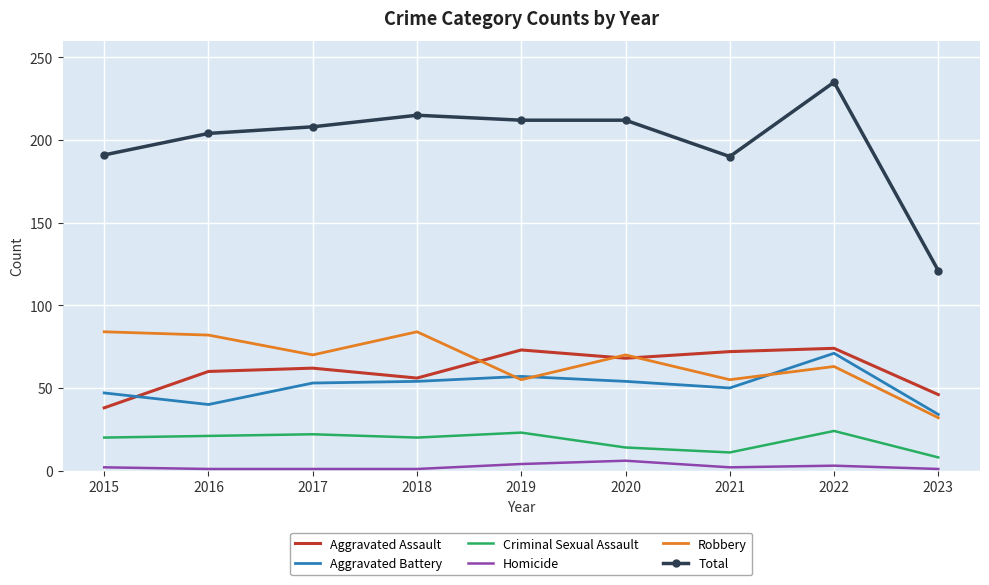

What are all the series names shown in the legend?

Aggravated Assault, Aggravated Battery, Criminal Sexual Assault, Homicide, Robbery, Total